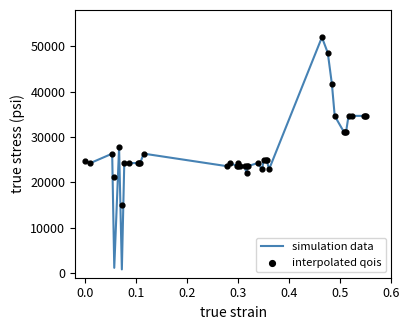

What is the maximum value for simulation data?

52000.0